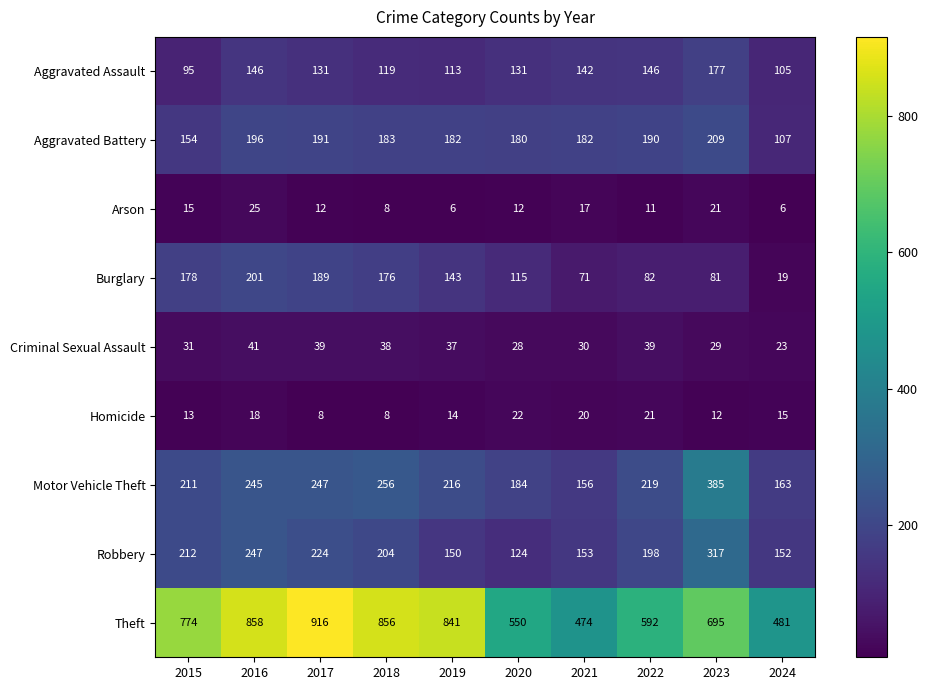

What is the total value across all series at 2018?

1848